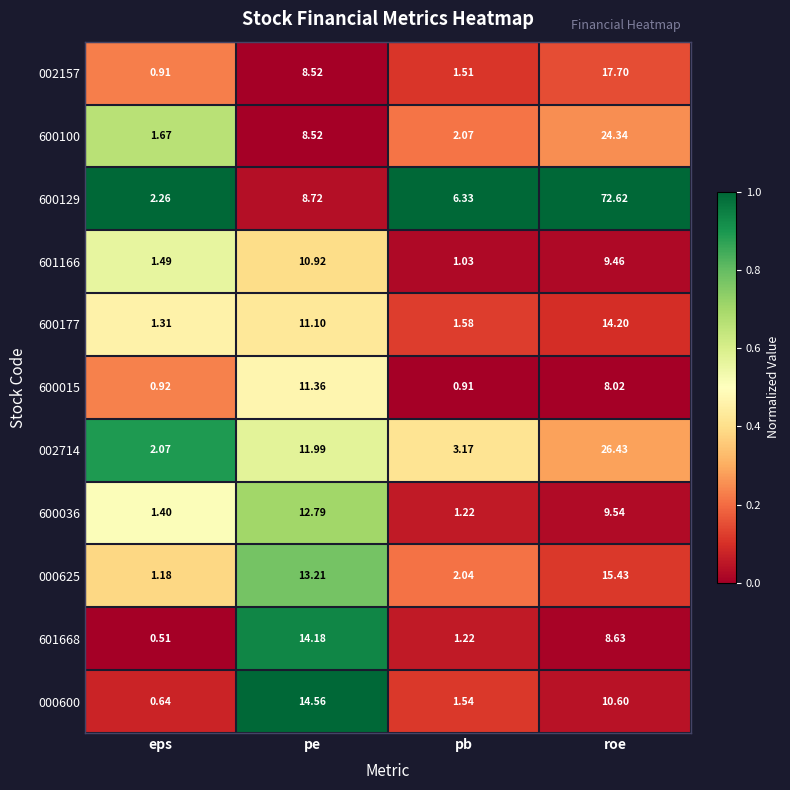

Which series has the largest range (max minus min)?

600129